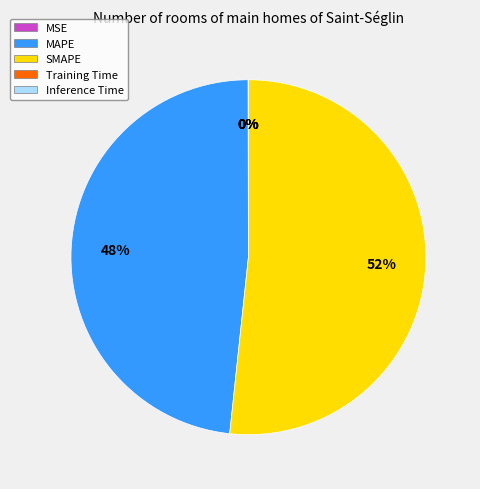

To the nearest percent, what is the average slice percentage?

20%